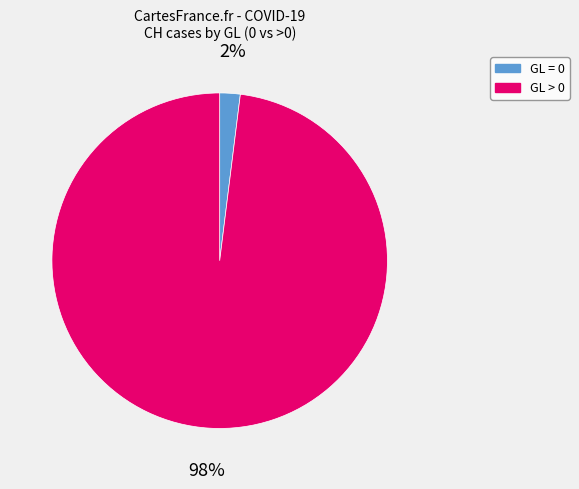

How many segments does this pie chart have?

2